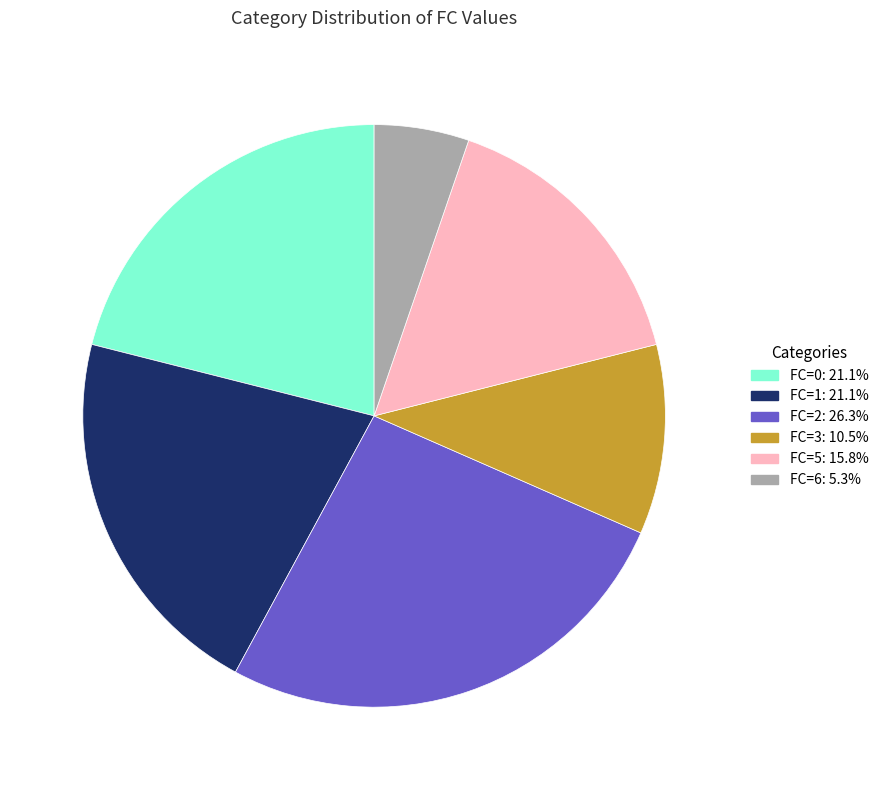

What is the smallest slice in the pie chart?

FC=6